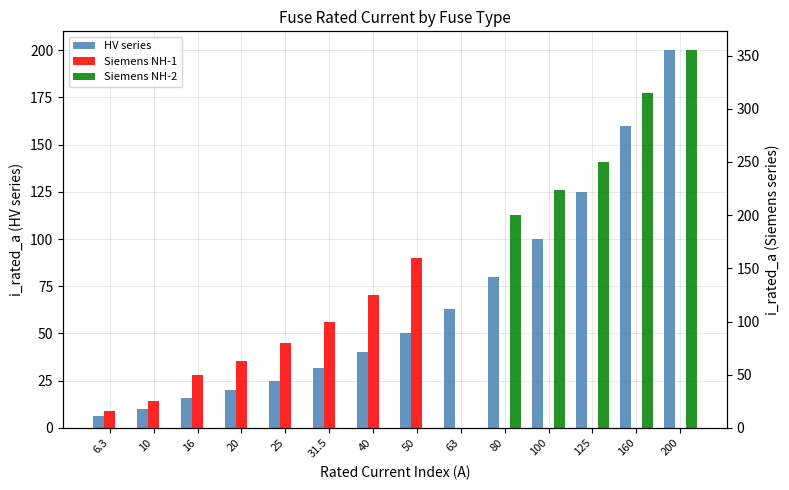

Rank the categories by Siemens NH-1 value from lowest to highest.

63, 80, 100, 125, 160, 200, 6.3, 10, 16, 20, 25, 31.5, 40, 50